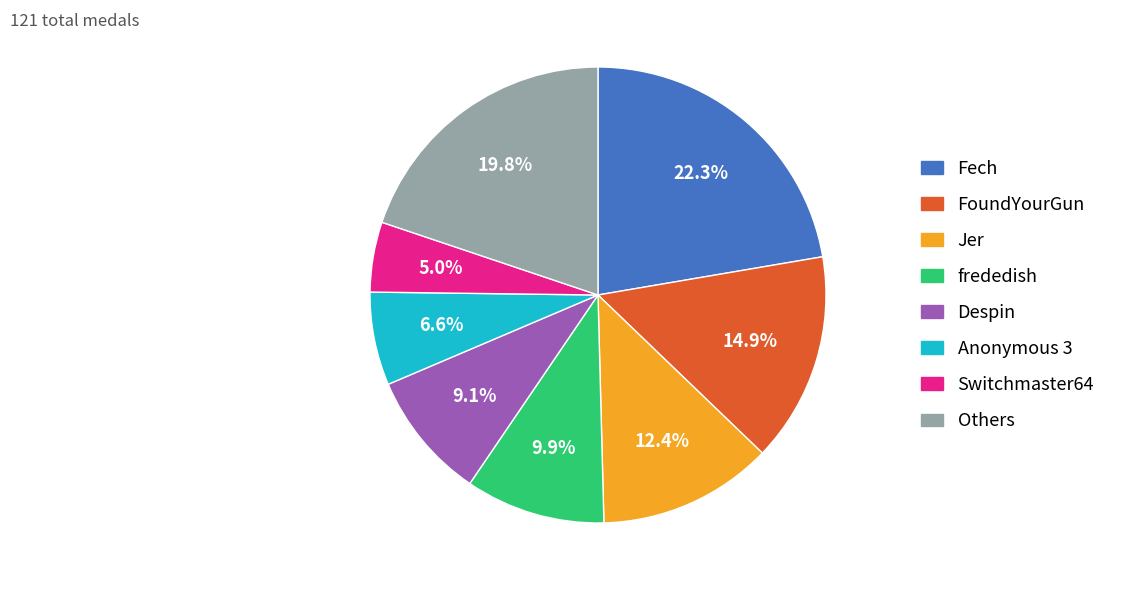

Is there any slice that represents more than half of the pie?

No